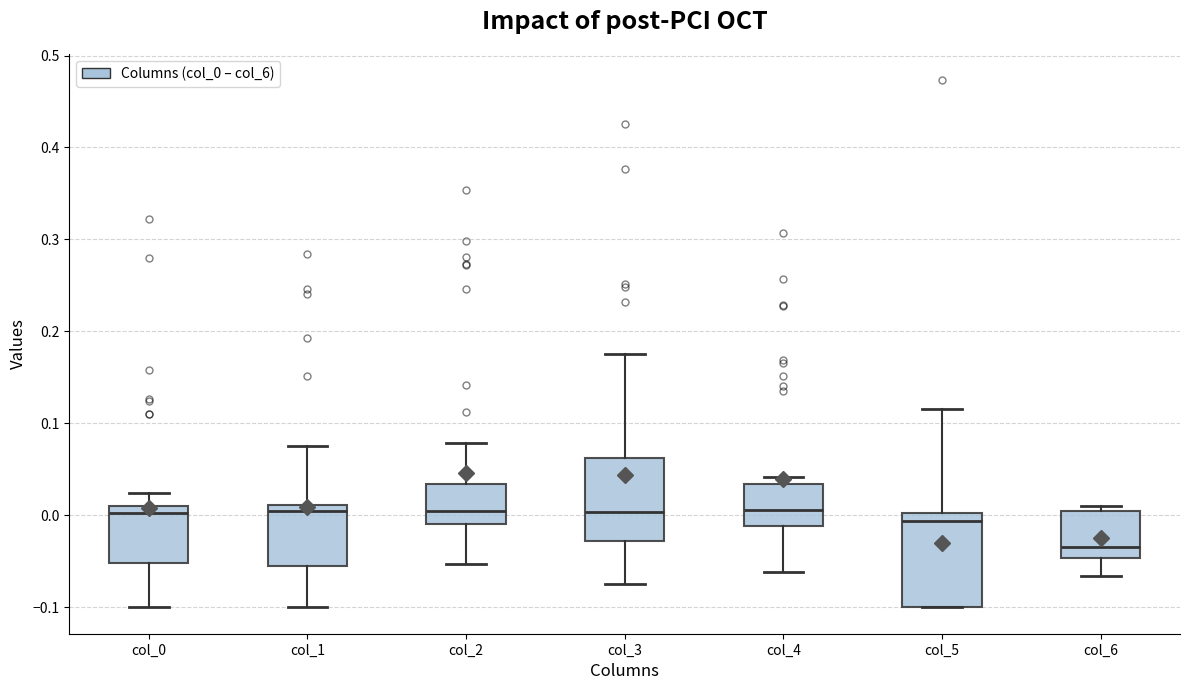

Reading left to right, read every box against the y-axis: the position of its median line, the range the box covers, and the ends of its whiskers. The values are not printed on the chart, so give them approximately, as read against the axis.

col_0: median 0.00, box -0.05 to 0.01, whiskers -0.10 to 0.02
col_1: median 0.00, box -0.05 to 0.01, whiskers -0.10 to 0.08
col_2: median 0.01, box -0.01 to 0.03, whiskers -0.05 to 0.08
col_3: median 0.00, box -0.03 to 0.06, whiskers -0.07 to 0.18
col_4: median 0.01, box -0.01 to 0.03, whiskers -0.06 to 0.04
col_5: median -0.01, box -0.10 to 0.00, whiskers -0.10 to 0.12
col_6: median -0.03, box -0.05 to 0.00, whiskers -0.07 to 0.01